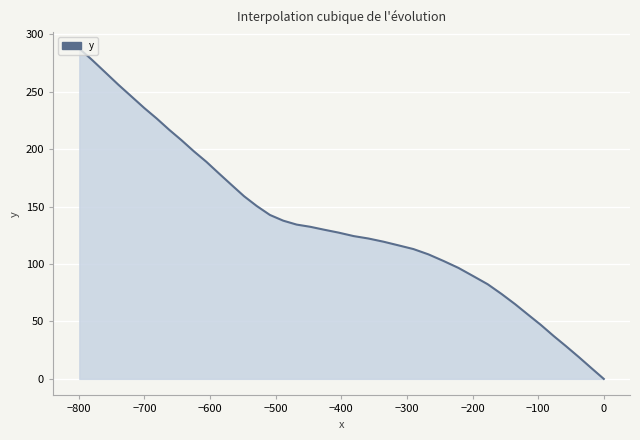

True or false: the data has more than 2 interior local peaks.

False